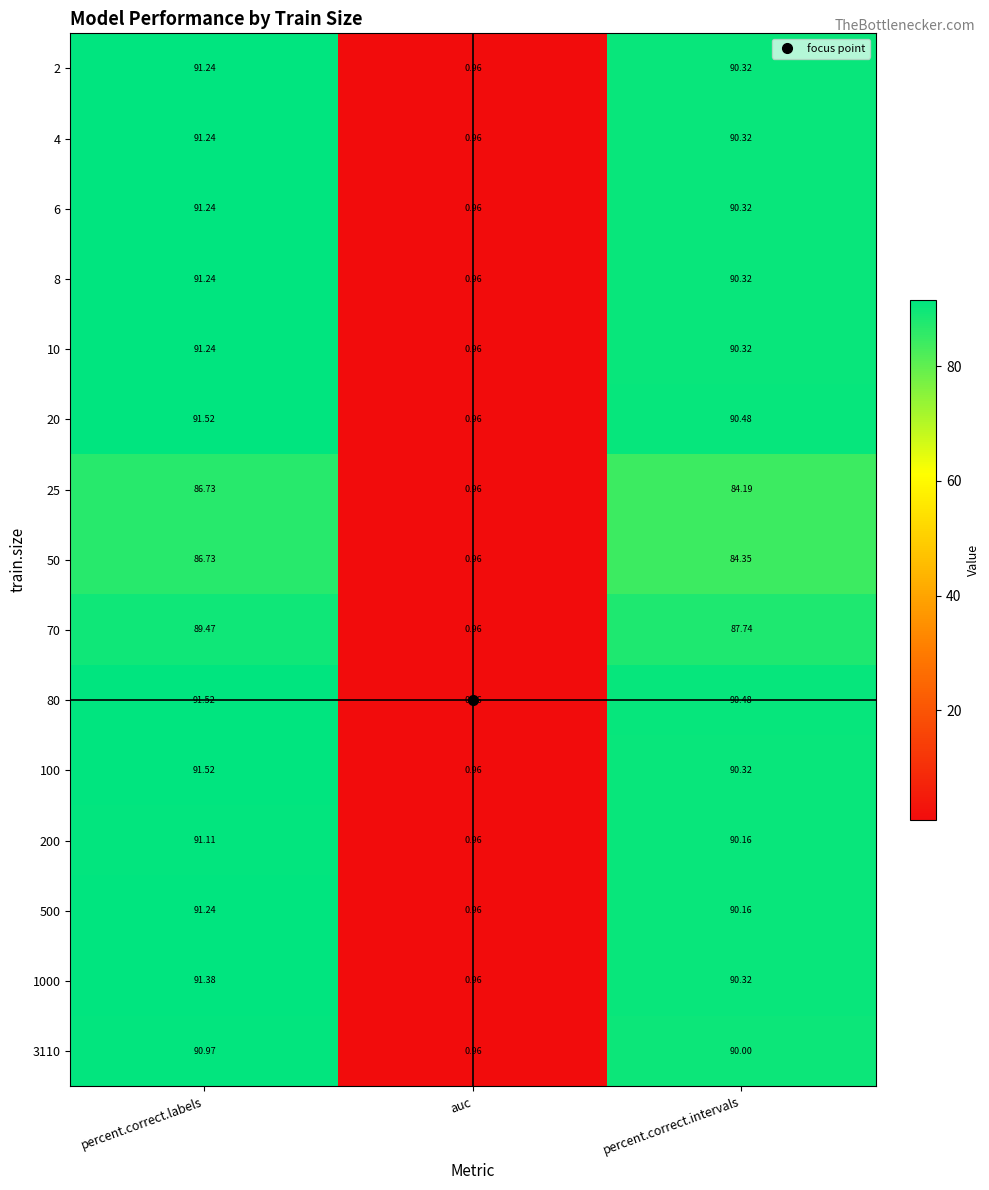

Which category has the highest value across all series?

percent.correct.labels